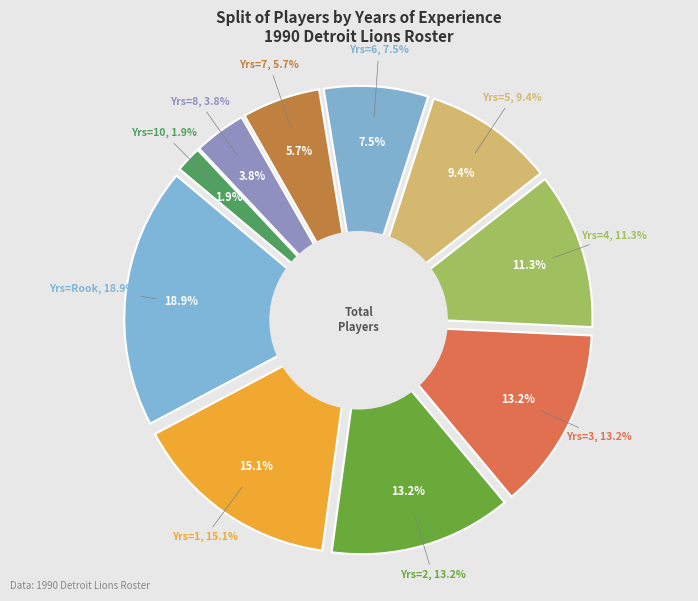

Which category has the smallest portion of the pie?

10